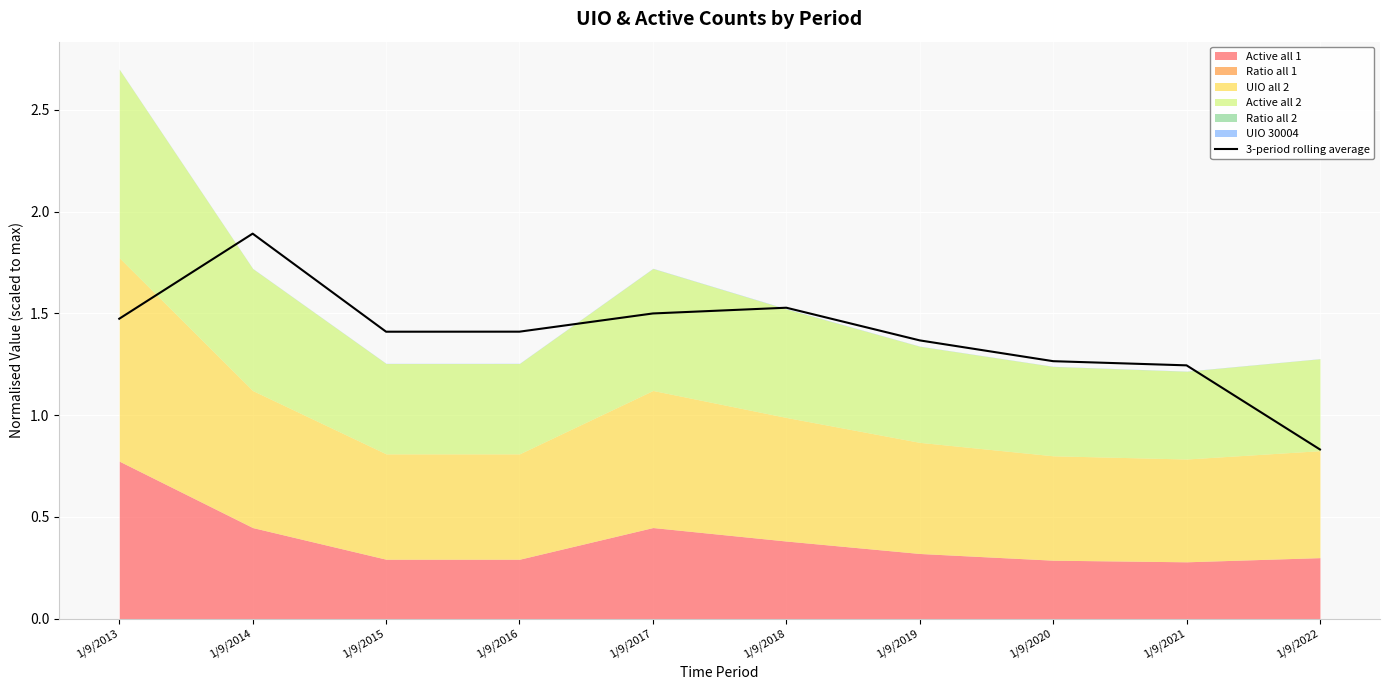

Rank the categories by value from highest to lowest.

1/9/2014, 1/9/2018, 1/9/2017, 1/9/2013, 1/9/2016, 1/9/2015, 1/9/2019, 1/9/2020, 1/9/2021, 1/9/2022